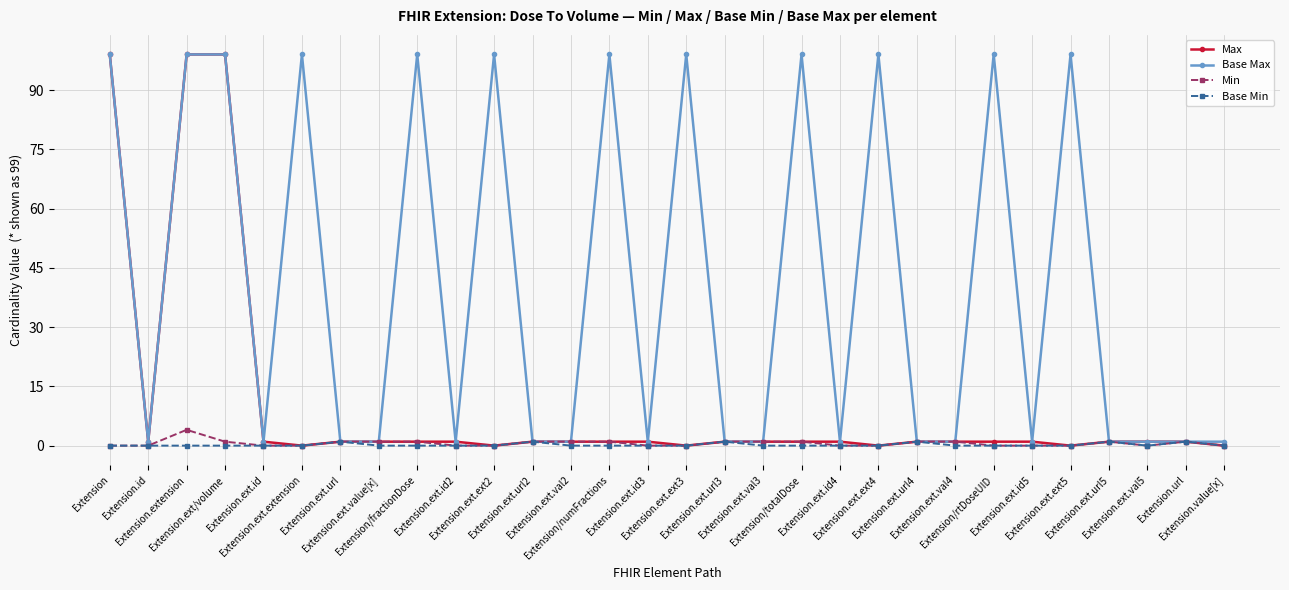

Which series has the largest total across all categories?

Base Max